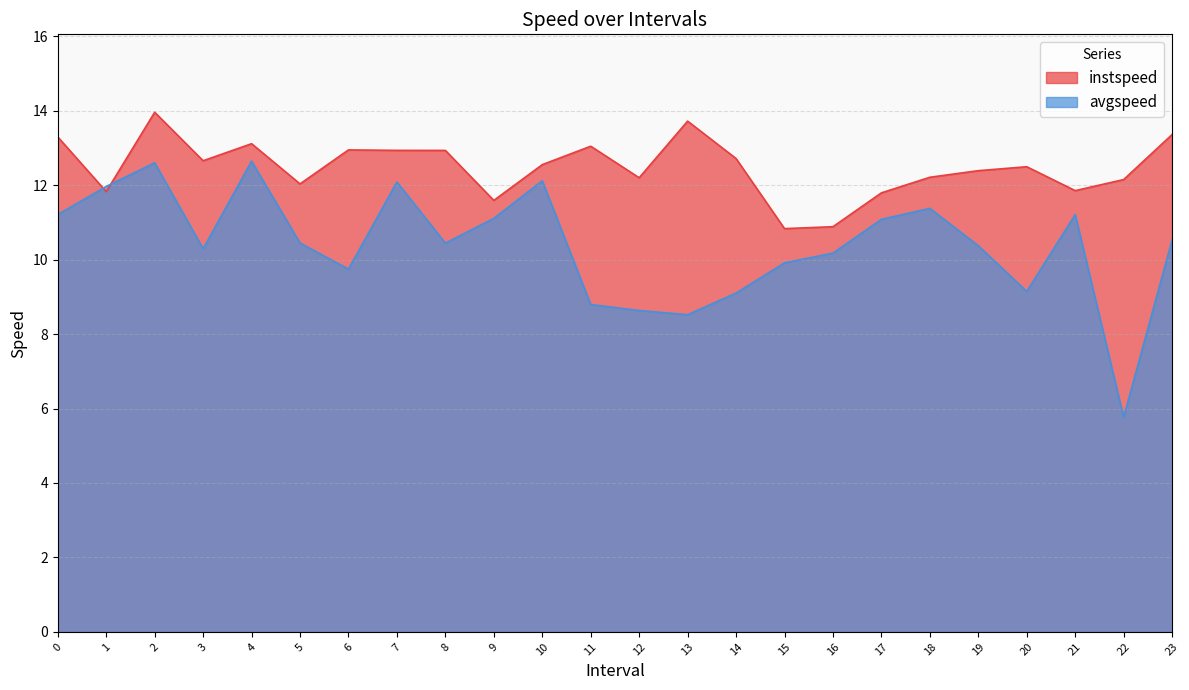

In avgspeed, how many points are higher than both neighbors (excluding endpoints)?

6